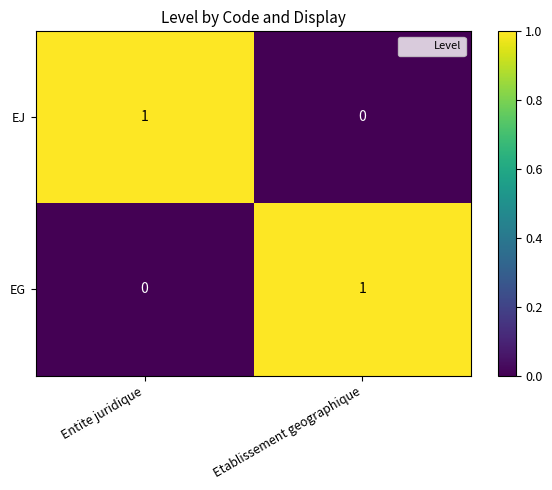

Which category has the highest value in the EJ series?

Entite juridique